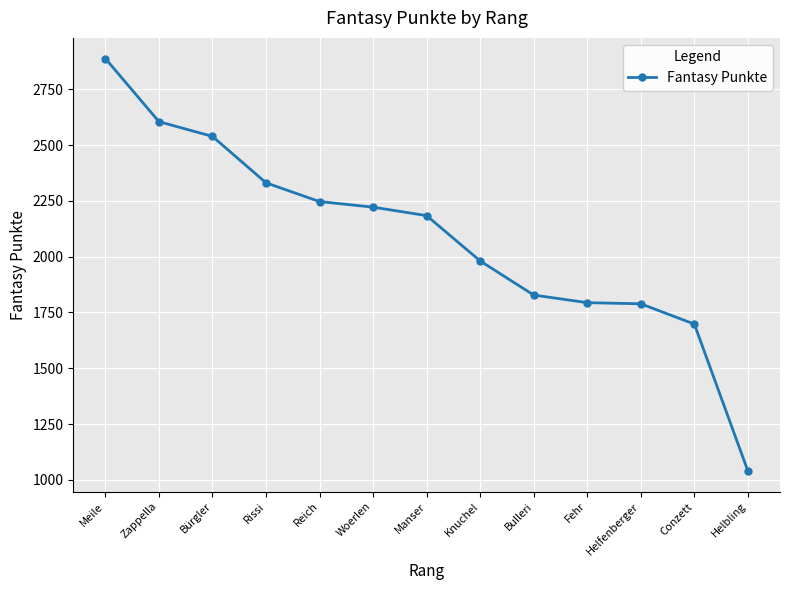

True or false: the data has more than 2 interior local peaks.

False